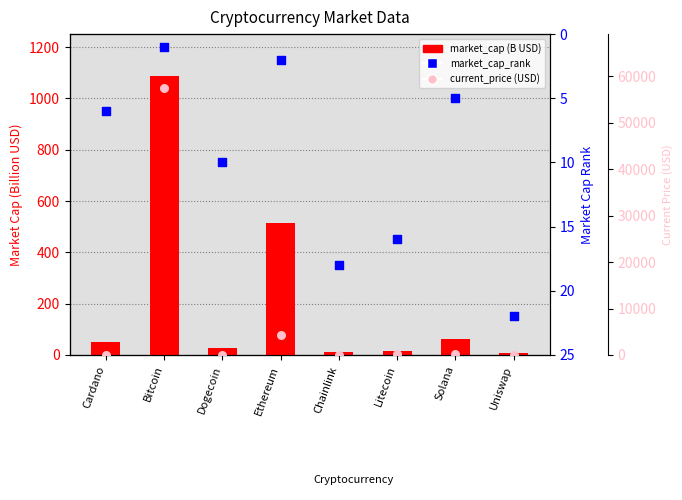

What are all the series names shown in the legend?

market_cap (B USD), market_cap_rank, current_price (USD)